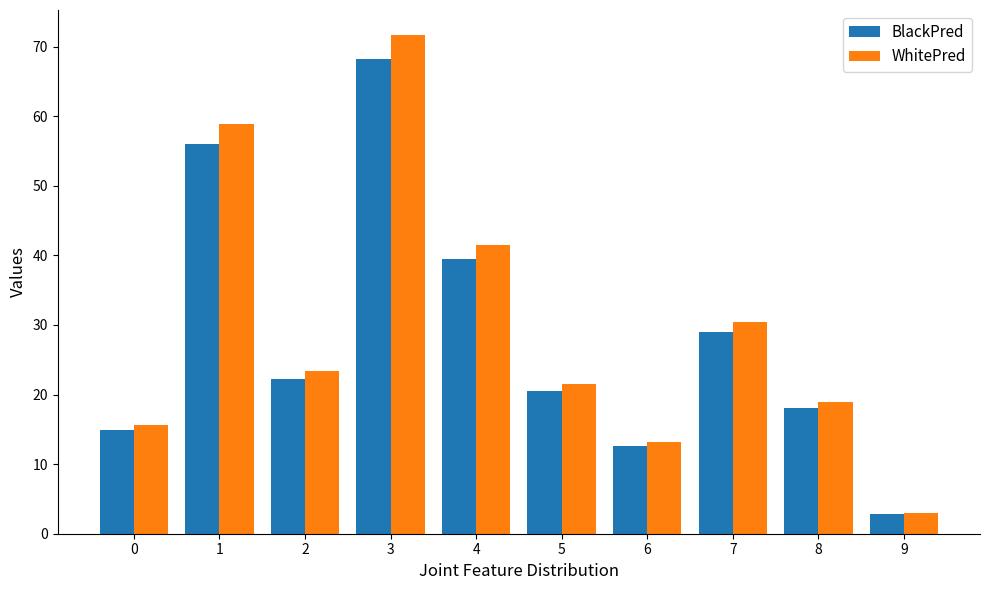

What is the sum of the BlackPred values at 5 and 6?

33.1